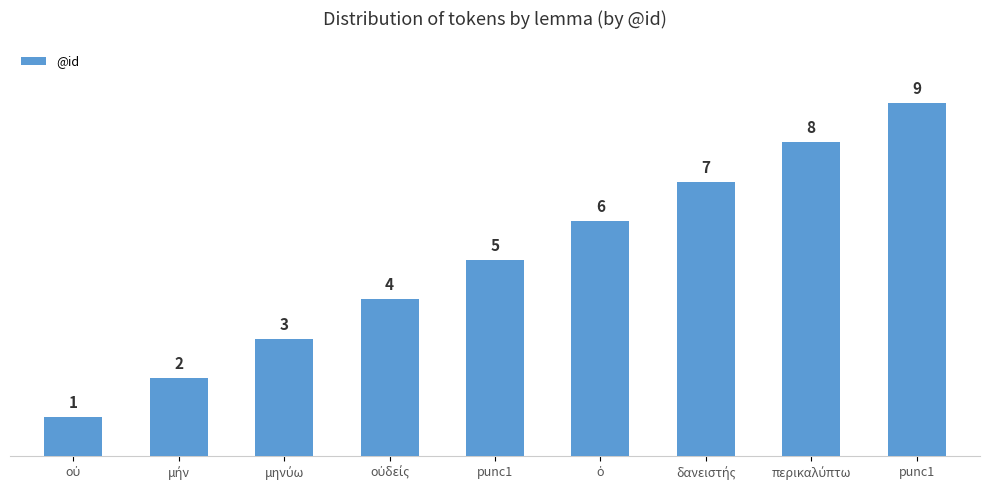

Does the chart contain any negative values?

No